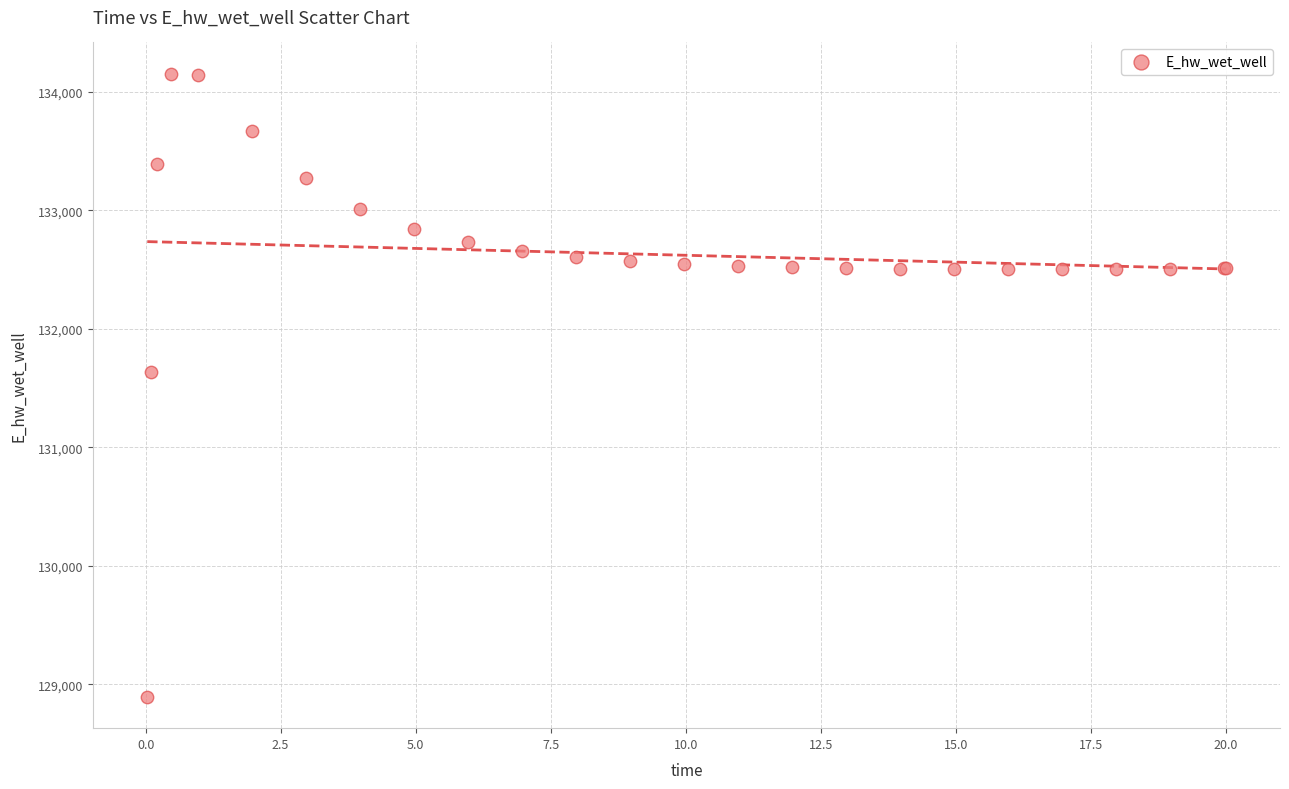

What Y value in the scatter plot is closest to 131523?

131636.7